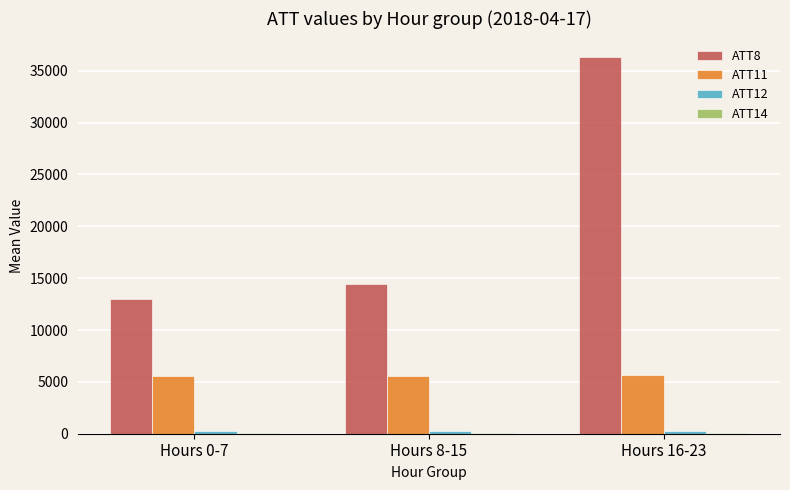

Does the chart contain stacked bars?

No